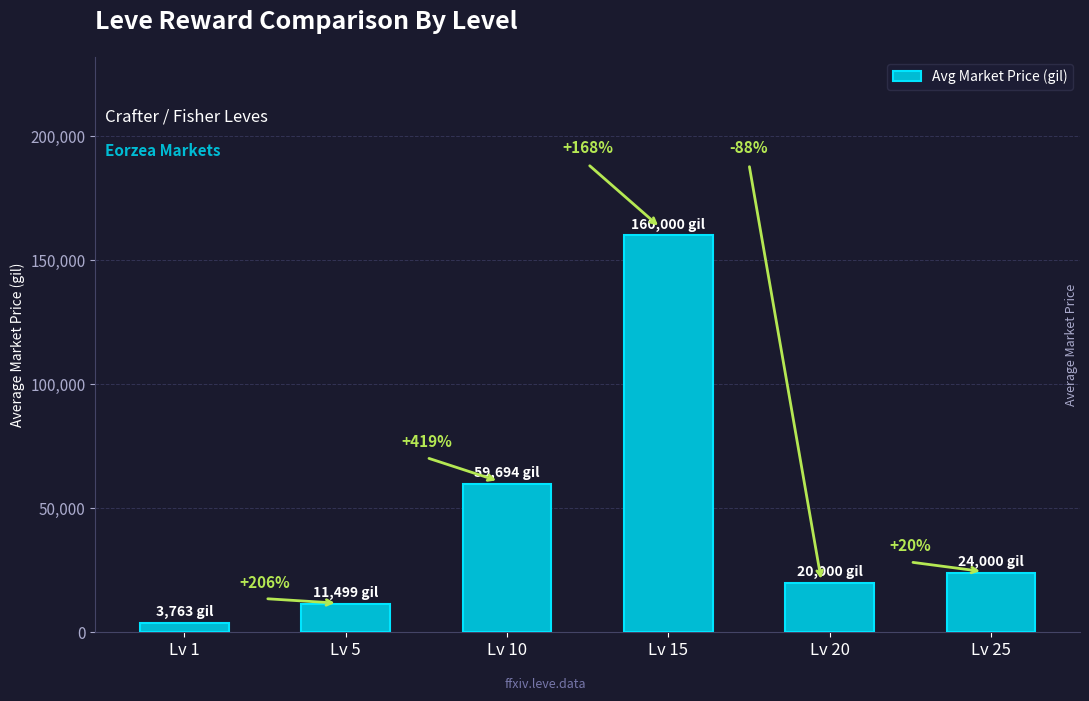

What is the difference between the values at Lv 15 and Lv 1?

156237